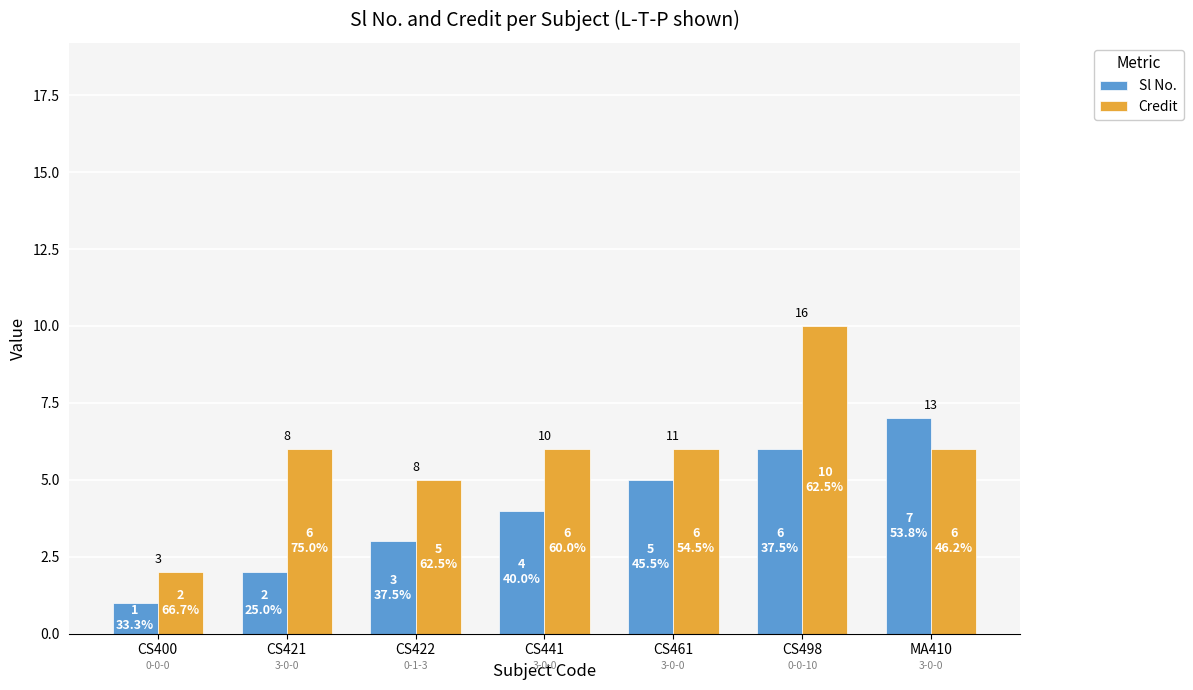

Reading right to left, transcribe all the data shown in this chart.

Sl No.: 7	6	5	4	3	2	1
Credit: 6	10	6	6	5	6	2